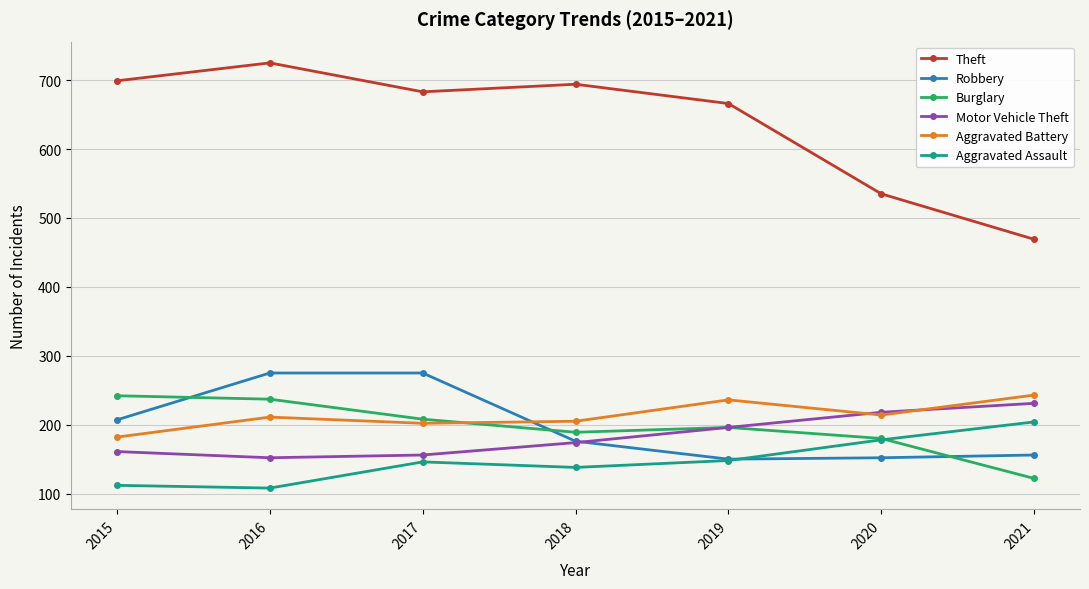

What is the lowest value of the Motor Vehicle Theft series?

152